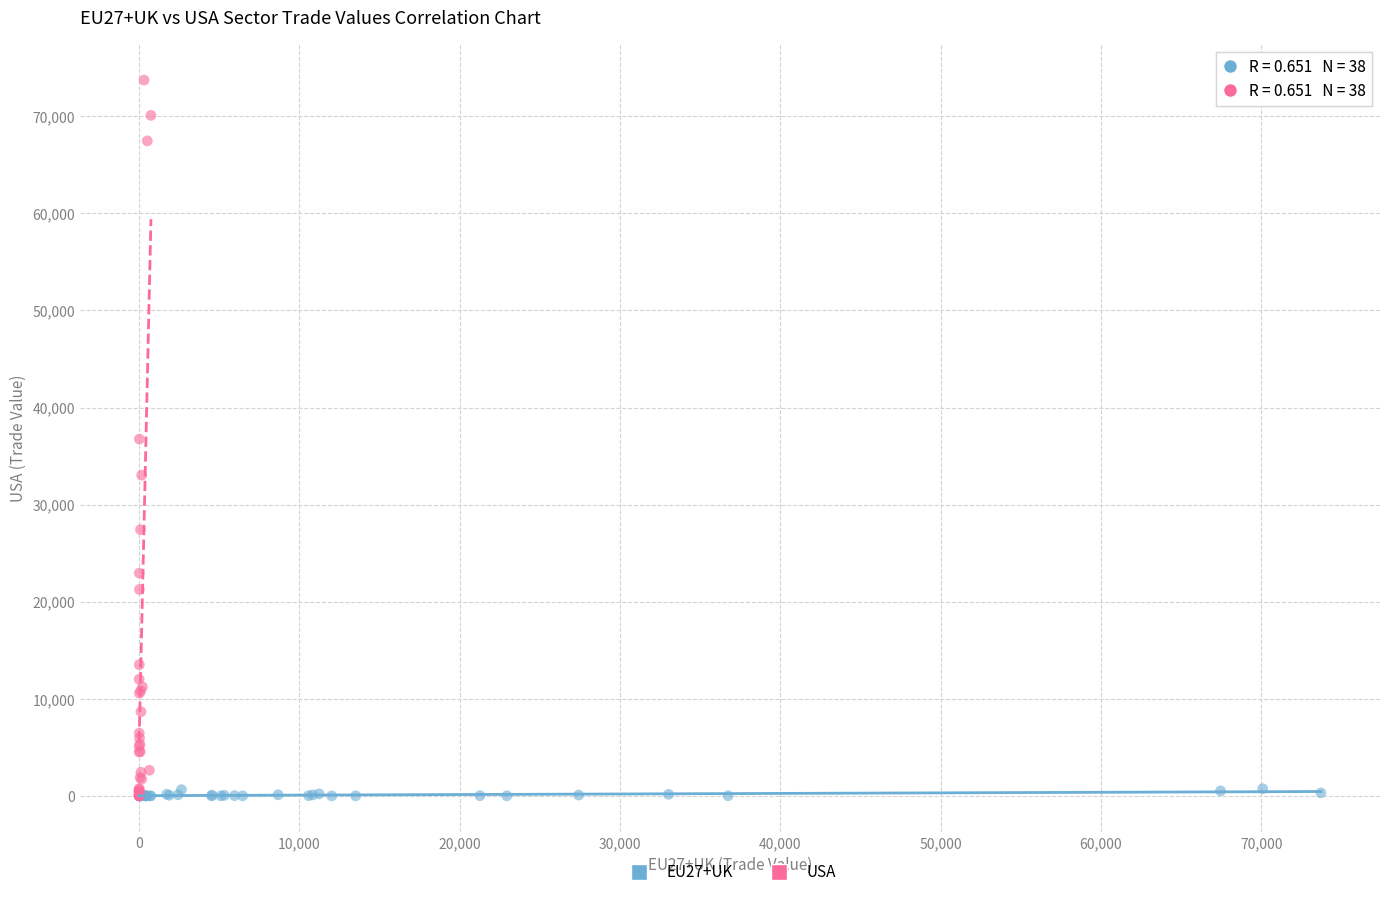

What are all the series names shown in the legend?

EU27+UK, USA